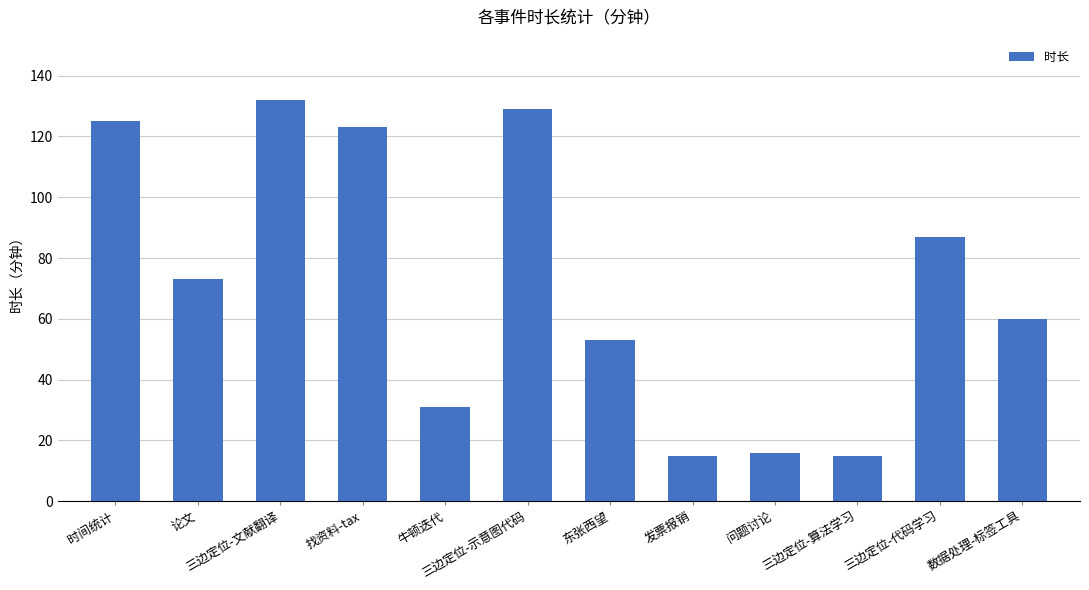

What is the average value?

72